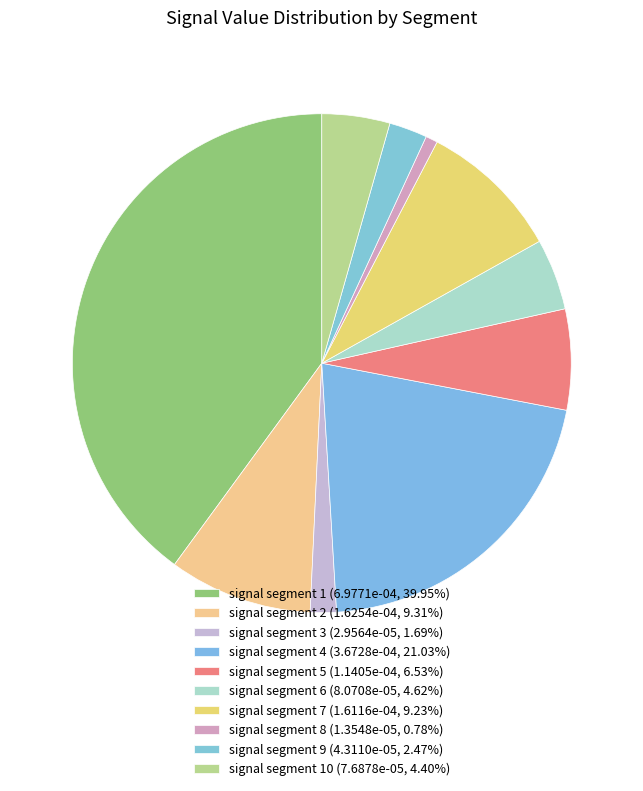

How many segments does this pie chart have?

10